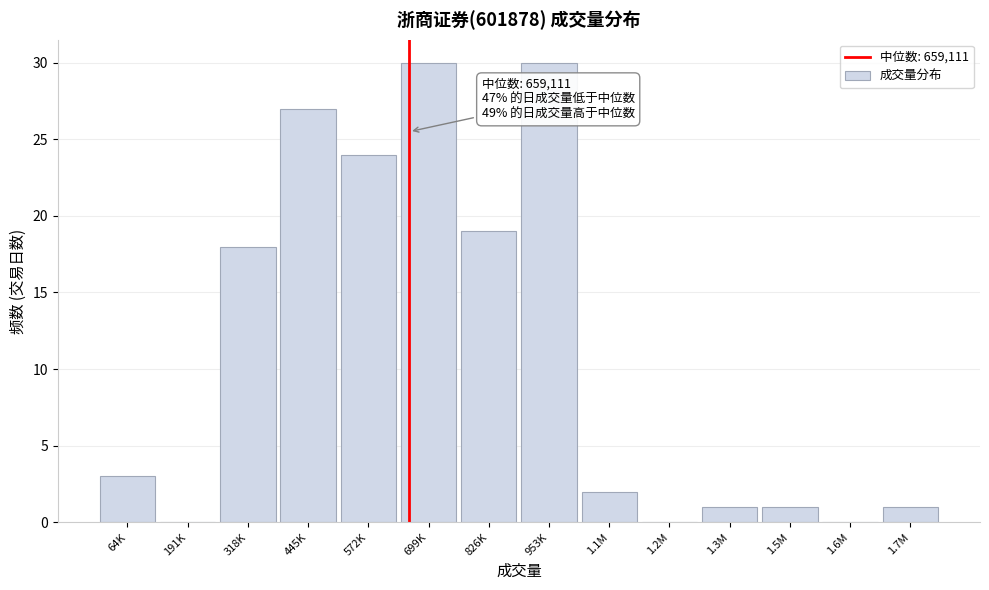

Reading left to right, list all the values displayed in this chart.

64K=3	191K=0	318K=18	445K=27	572K=24	699K=30	826K=19	953K=30	1.1M=2	1.2M=0	1.3M=1	1.5M=1	1.6M=0	1.7M=1